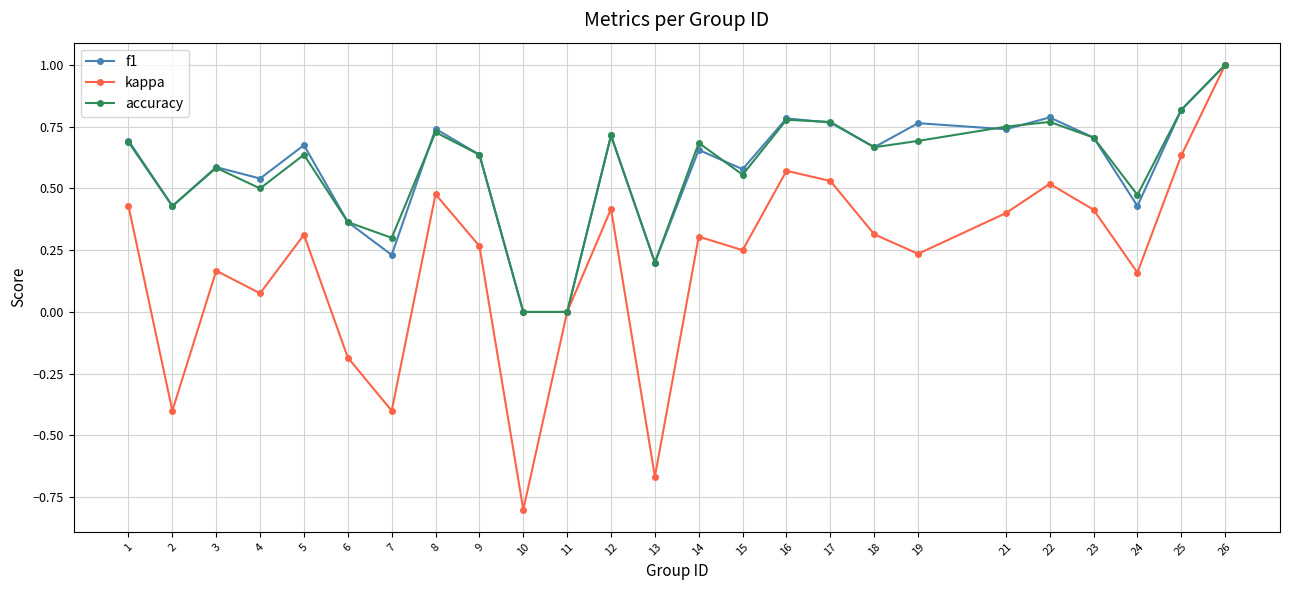

True or false: accuracy has more than 0 points higher than both neighbors.

True